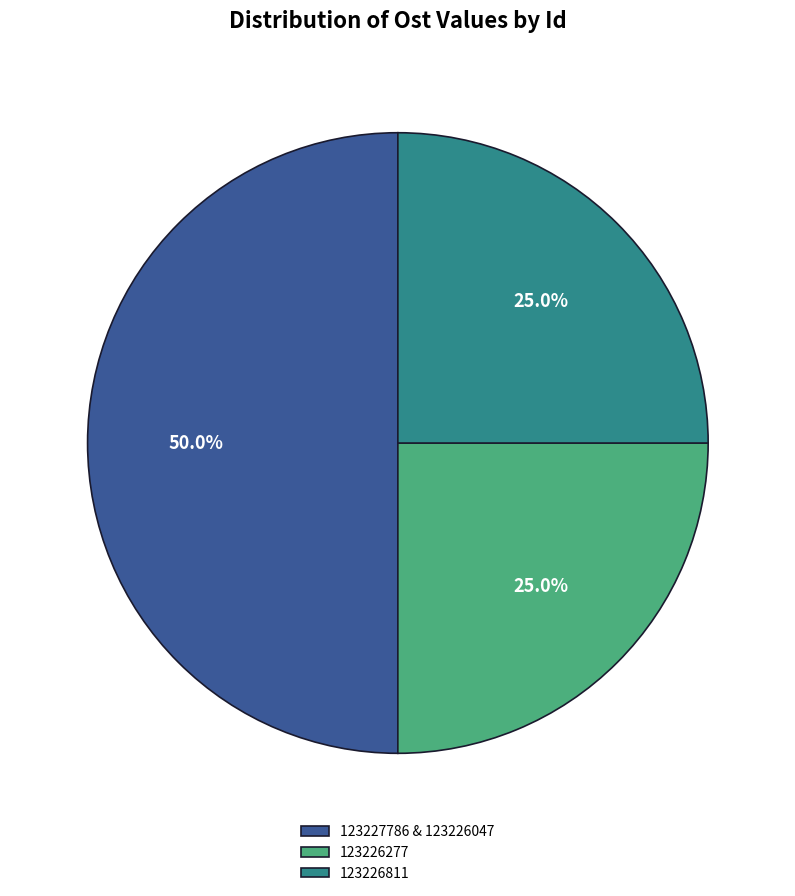

The 123226811 slice represents 25% of the pie. True or false?

True